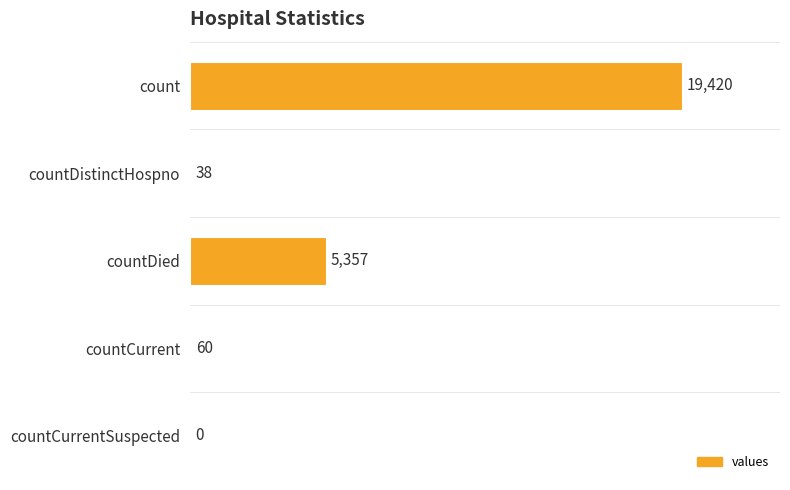

What is the sum of all values?

24875